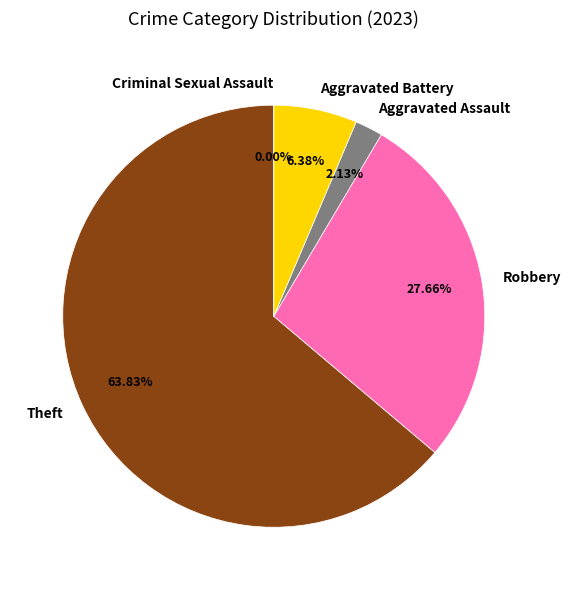

Does Theft represent more than half of the total?

Yes